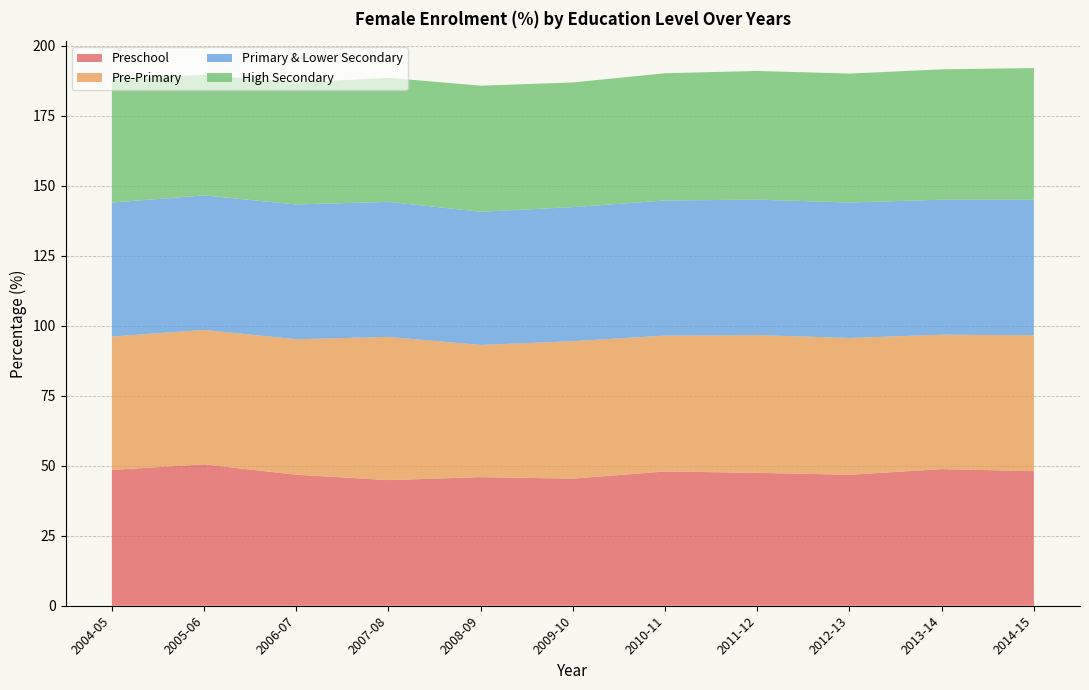

Reading left to right, extract all data points from this chart.

Preschool: 48.5	50.5	46.8	44.9	45.9	45.4	47.9	47.5	46.8	48.8	48.1
Pre-Primary: 47.6	48.0	48.4	51.1	47.2	49.1	48.5	49.2	48.9	48.0	48.5
Primary & Lower Secondary: 47.8	48.0	48.1	48.2	47.6	47.9	48.3	48.4	48.4	48.2	48.4
High Secondary: 44.2	43.1	43.5	44.3	45.0	44.5	45.4	45.9	46.0	46.6	47.0